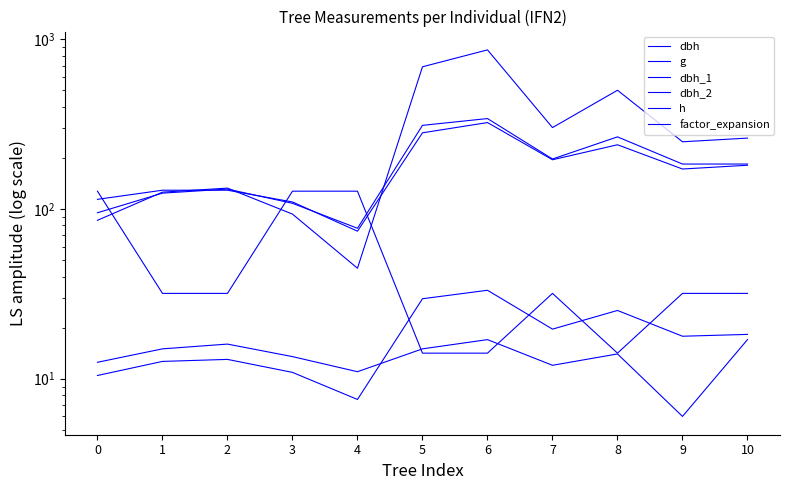

How many distinct data groups are displayed?

6